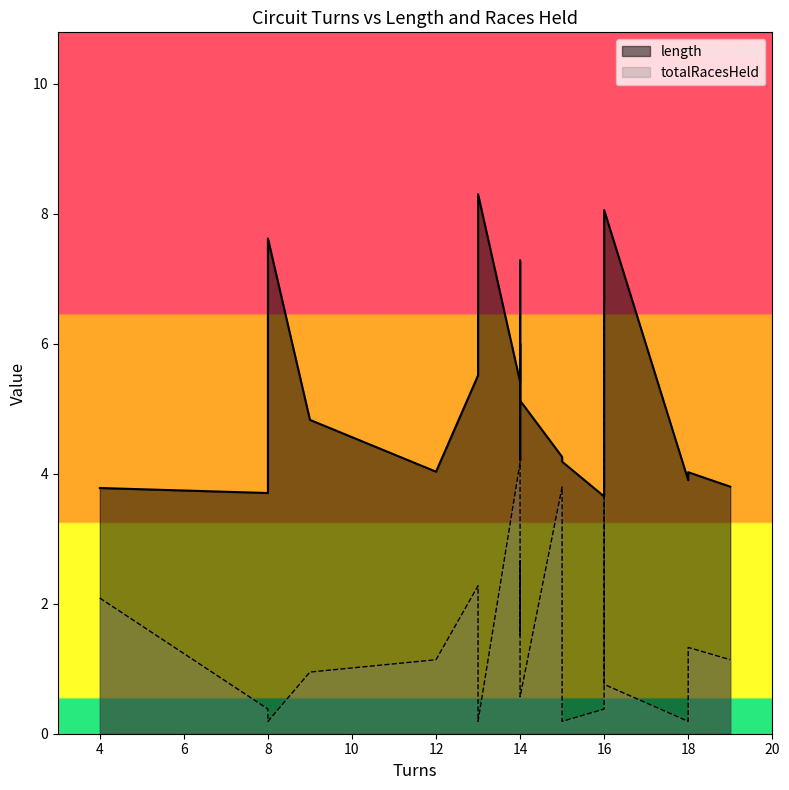

Rank the categories by length value from highest to lowest.

13, 16, 8, 14, 14, 13, 14, 14, 9, 16, 15, 14, 15, 12, 18, 18, 19, 4, 8, 16